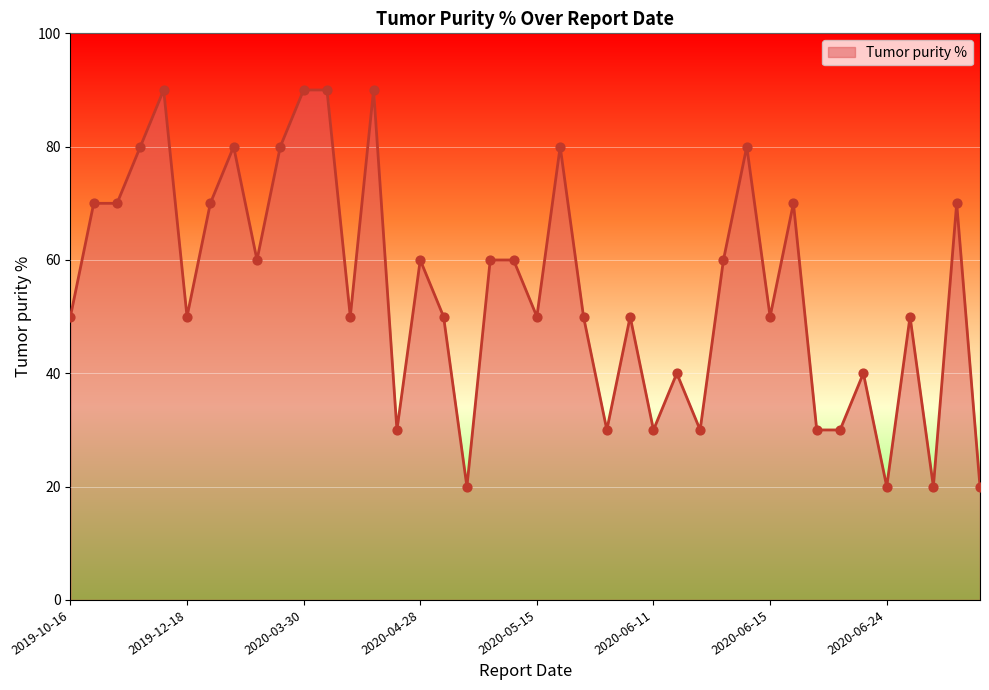

What is the difference between the maximum and minimum values?

70